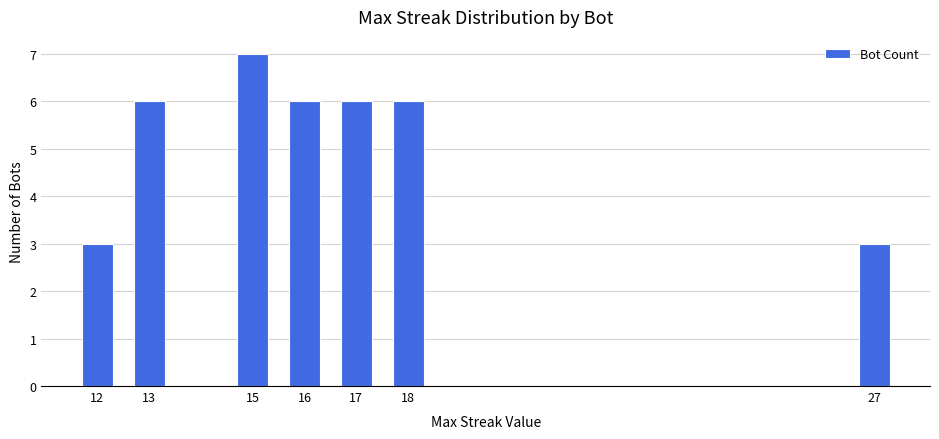

Reading right to left, what are all the values shown in this chart?

3	6	6	6	7	6	3